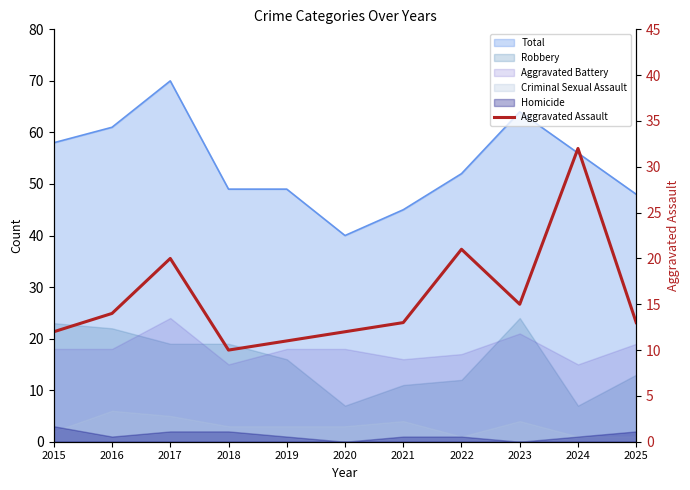

The chart shows a value of 12 at 2020. True or false?

True